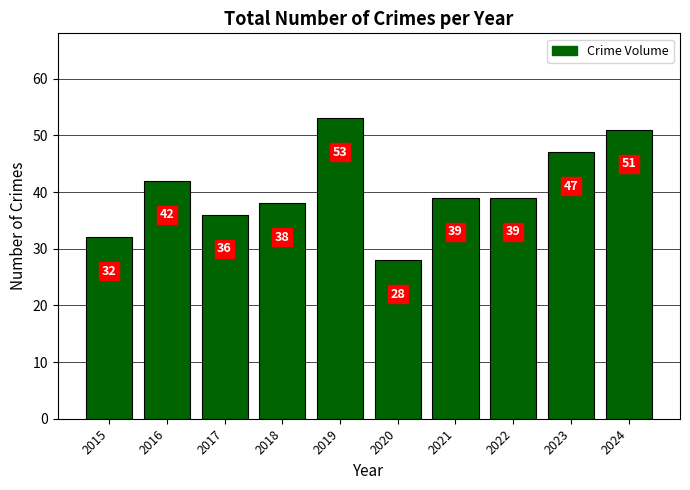

What is the difference between the values at 2017 and 2024?

15